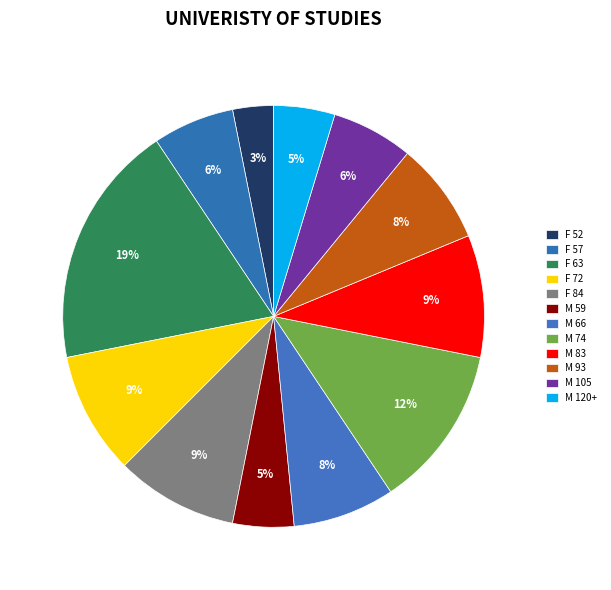

How many segments does this pie chart have?

12